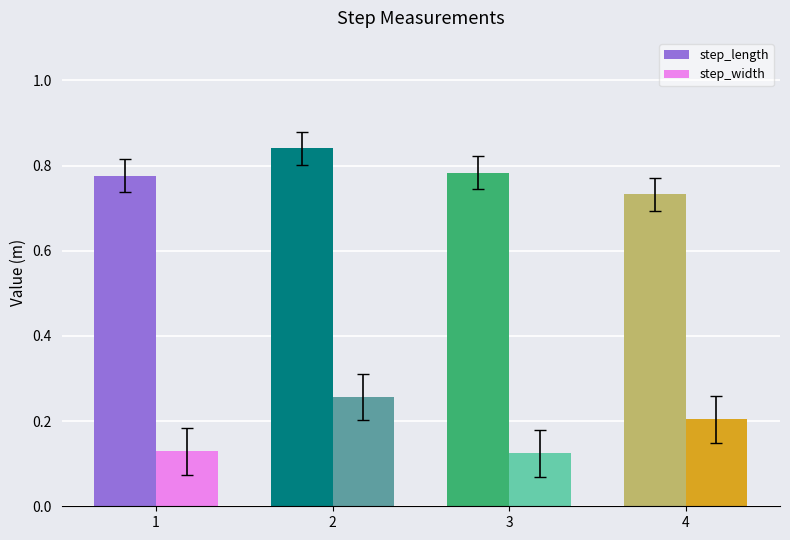

How many bars are there in each group?

2